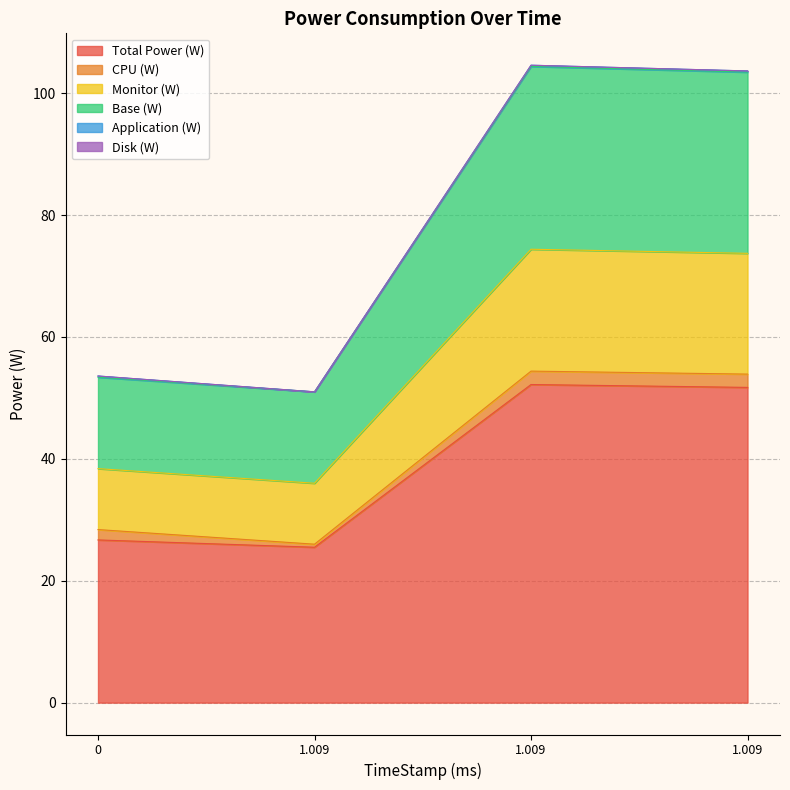

Is the value of Base (W) at 0 greater than the value of Total Power (W) at 1.009?

Yes